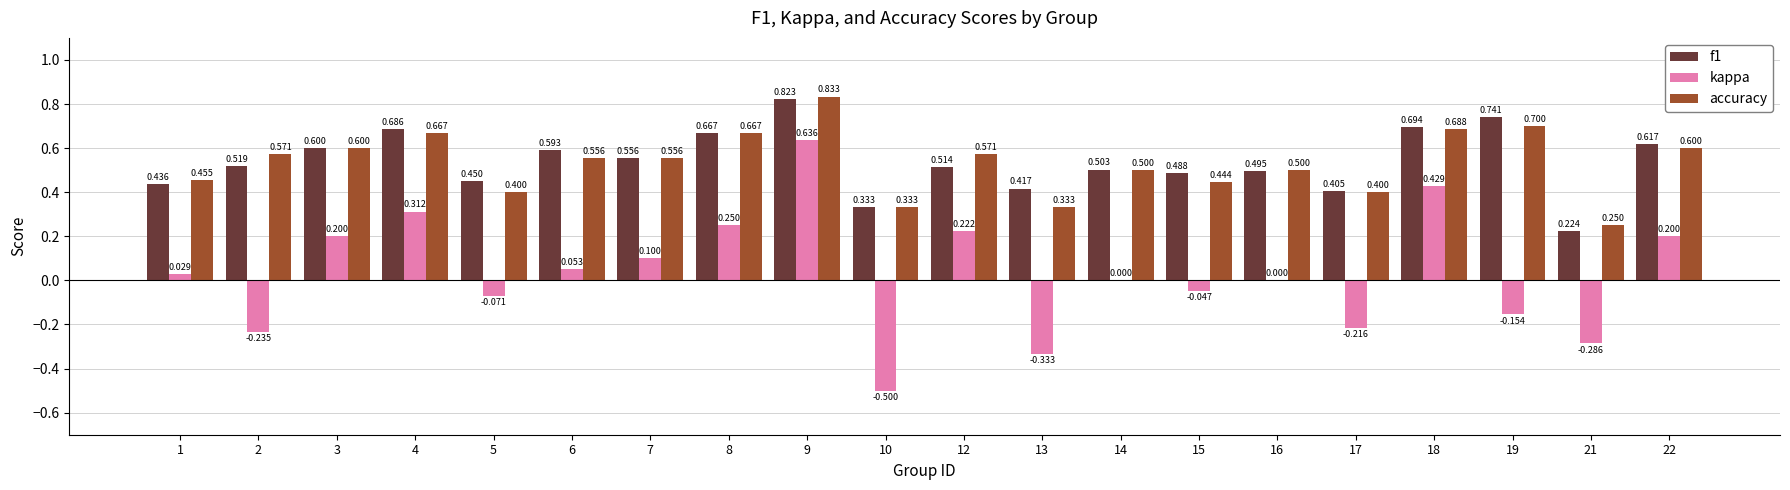

Is the value of f1 at 4 greater than the value of kappa at 8?

Yes